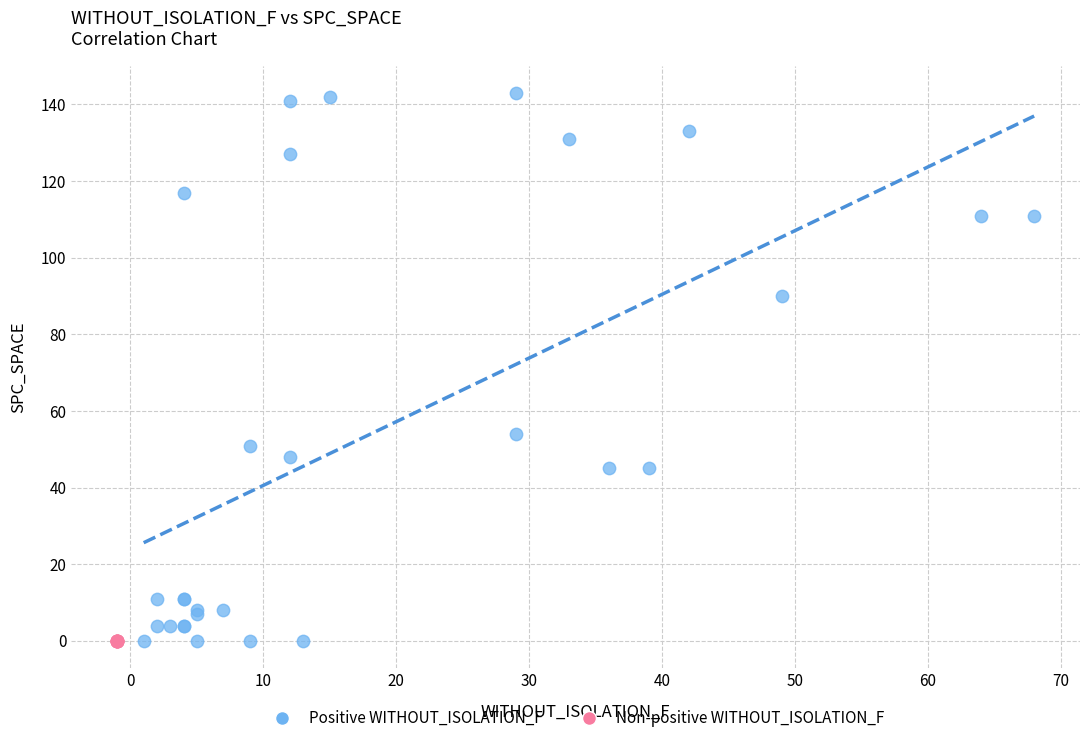

What are all the series names shown in the legend?

Positive WITHOUT_ISOLATION_F, Non-positive WITHOUT_ISOLATION_F